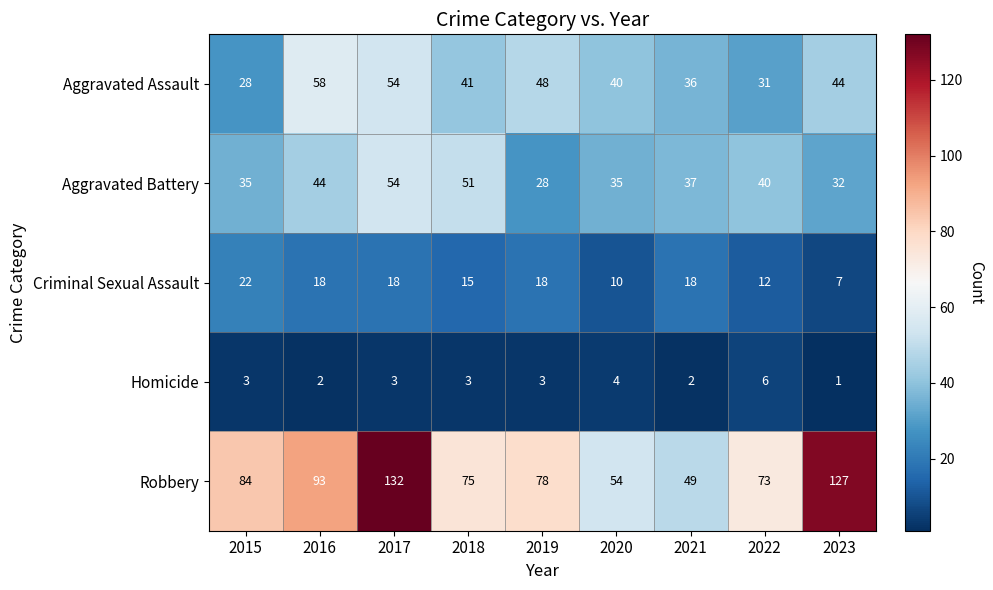

What is the sum of all Robbery values?

765